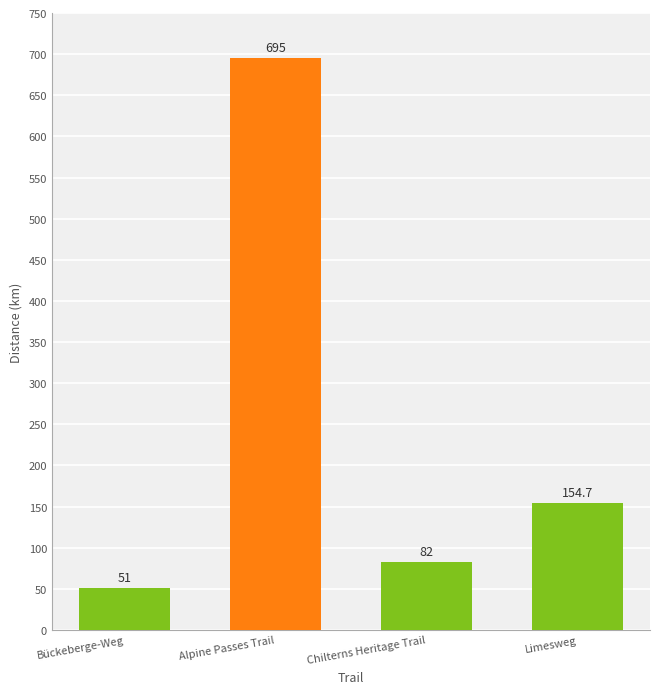

What is the greatest value displayed?

695.0